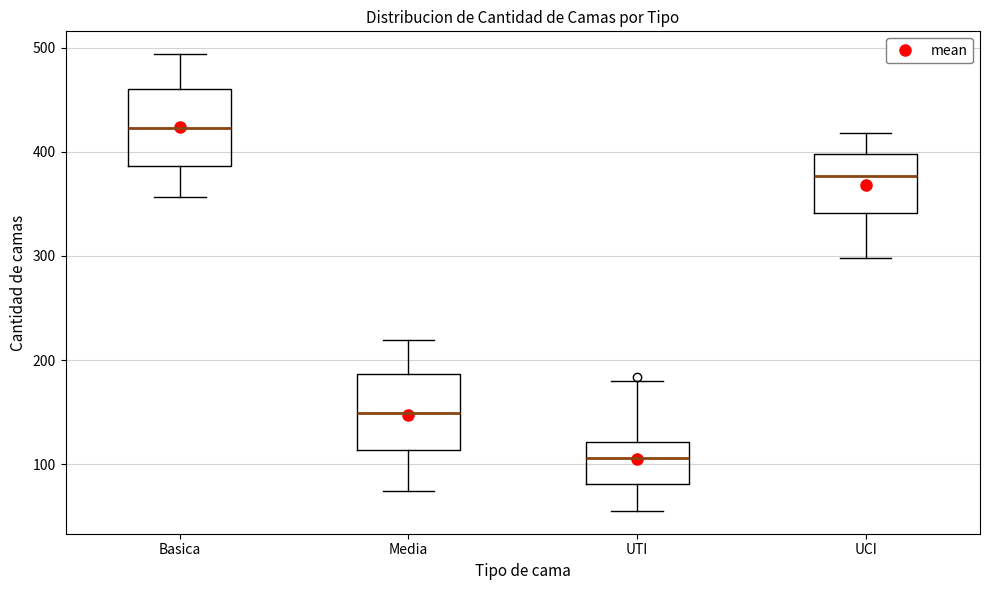

Which box's median line is the highest?

Basica